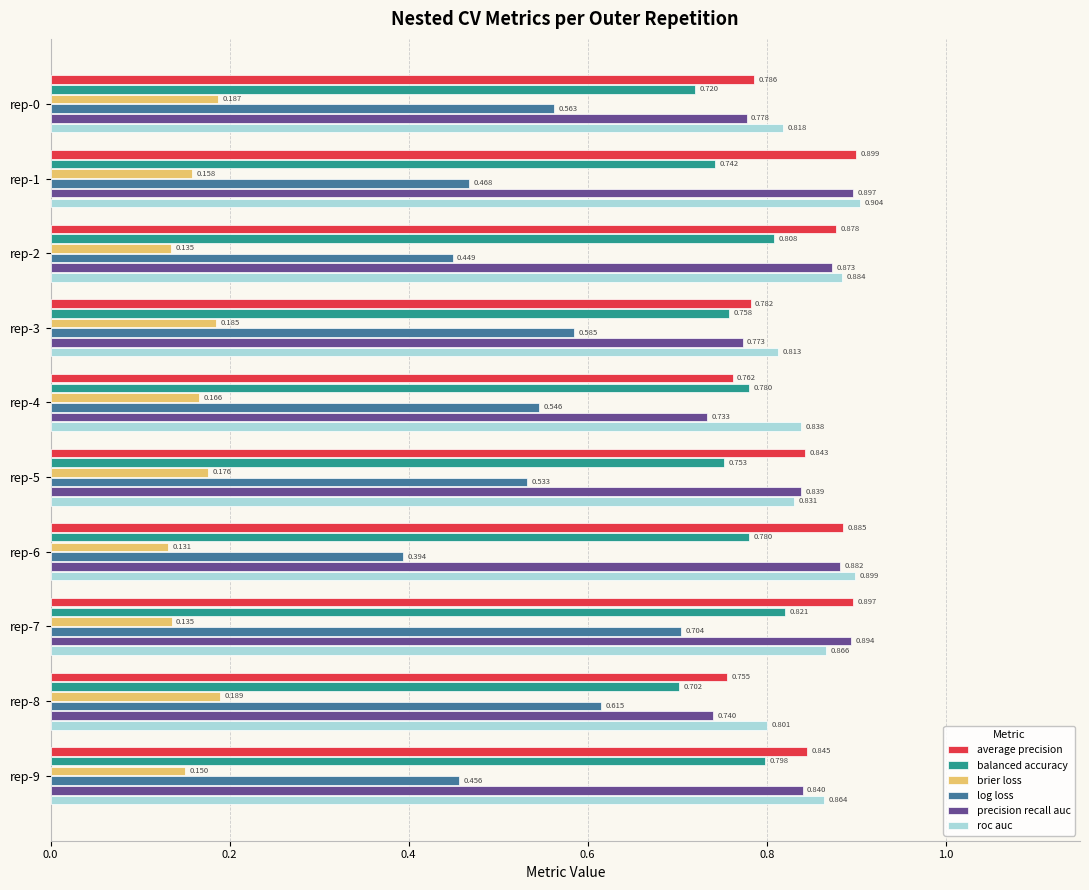

Rank the series by their maximum value, from highest to lowest.

roc auc, average precision, precision recall auc, balanced accuracy, log loss, brier loss